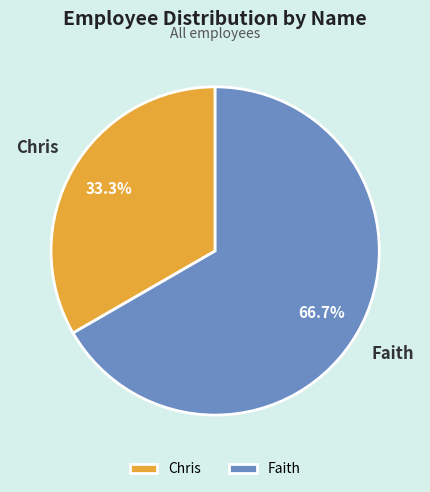

Count the number of slices in the pie.

2